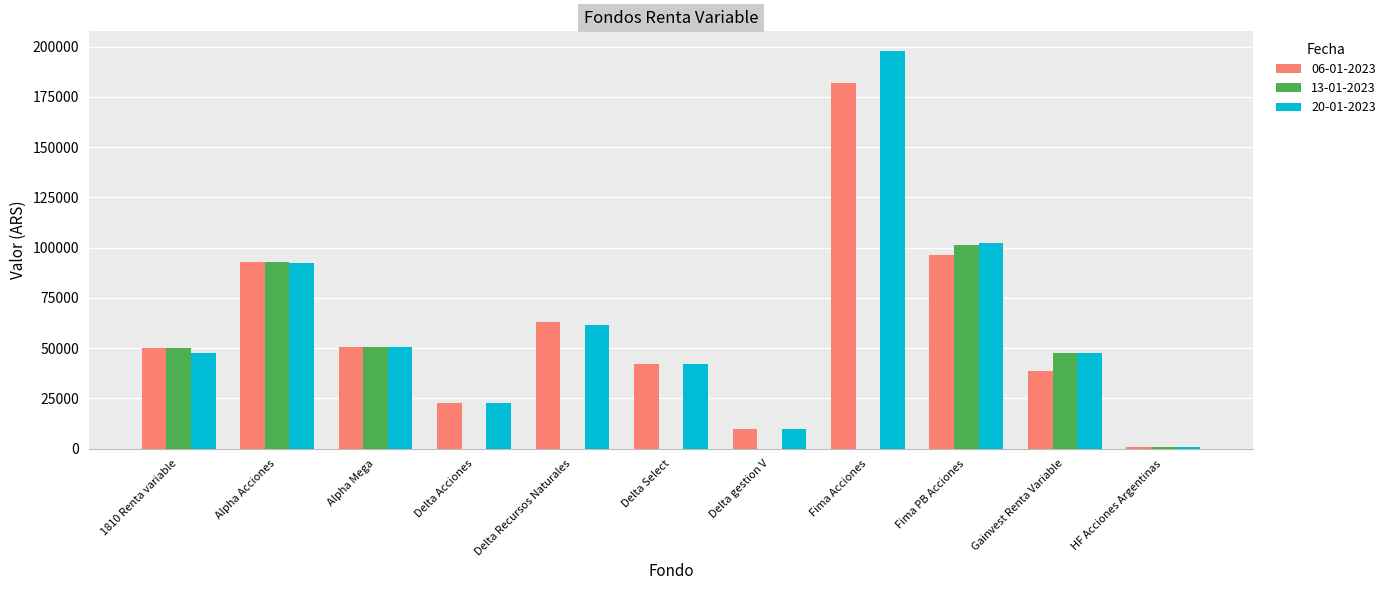

Is the value of 20-01-2023 at Alpha Mega greater than the value of 06-01-2023 at Fima PB Acciones?

No